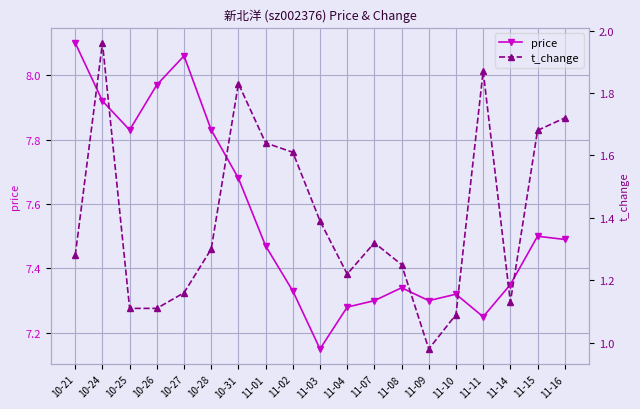

Reading left to right, list all the values displayed in this chart.

price: 10-21=8.1	10-24=7.9	10-25=7.8	10-26=8.0	10-27=8.1	10-28=7.8	10-31=7.7	11-01=7.5	11-02=7.3	11-03=7.2	11-04=7.3	11-07=7.3	11-08=7.3	11-09=7.3	11-10=7.3	11-11=7.2	11-14=7.3	11-15=7.5	11-16=7.5
t_change: 10-21=1.3	10-24=2.0	10-25=1.1	10-26=1.1	10-27=1.2	10-28=1.3	10-31=1.8	11-01=1.6	11-02=1.6	11-03=1.4	11-04=1.2	11-07=1.3	11-08=1.2	11-09=1.0	11-10=1.1	11-11=1.9	11-14=1.1	11-15=1.7	11-16=1.7